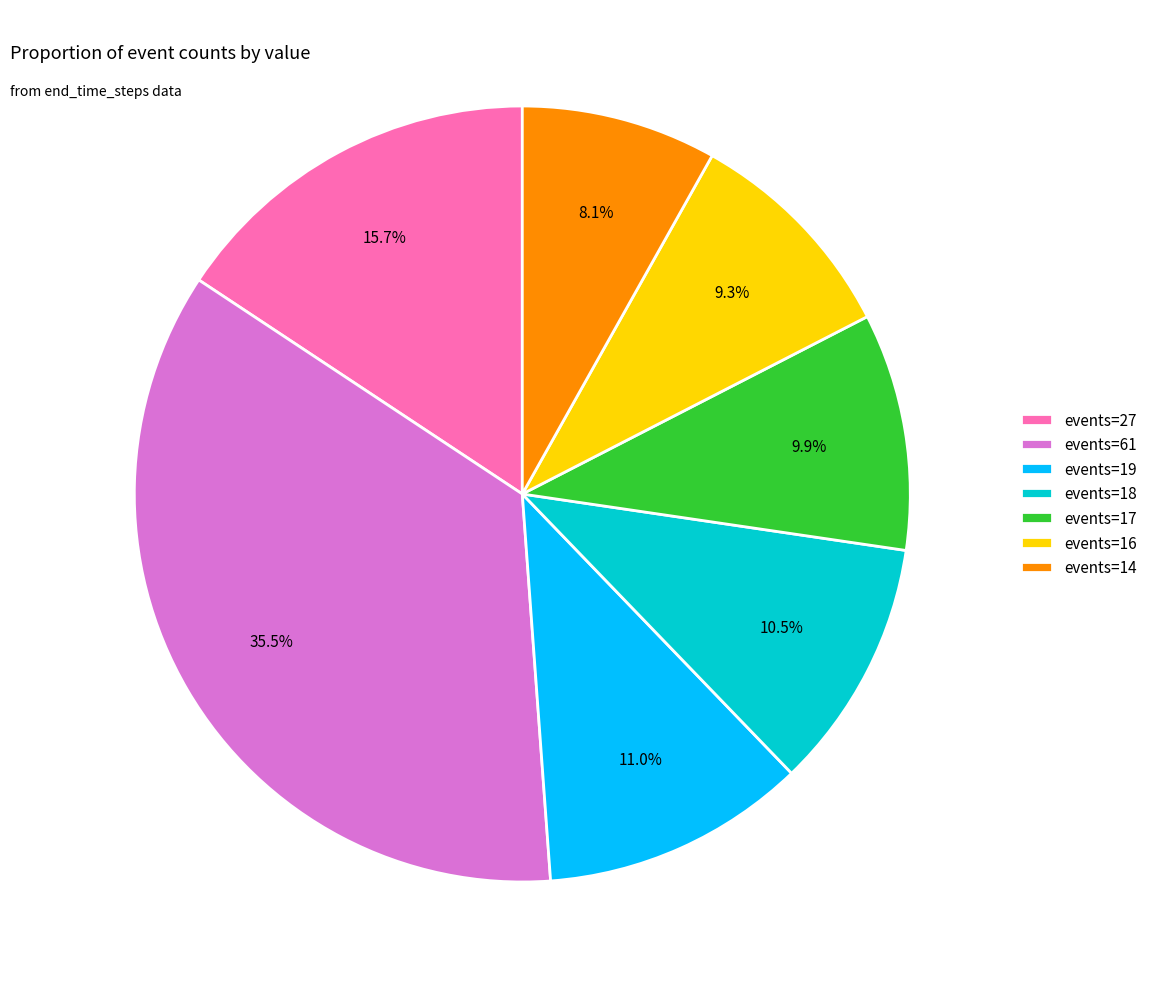

Rank the categories by value from highest to lowest.

events=61, events=27, events=19, events=18, events=17, events=16, events=14